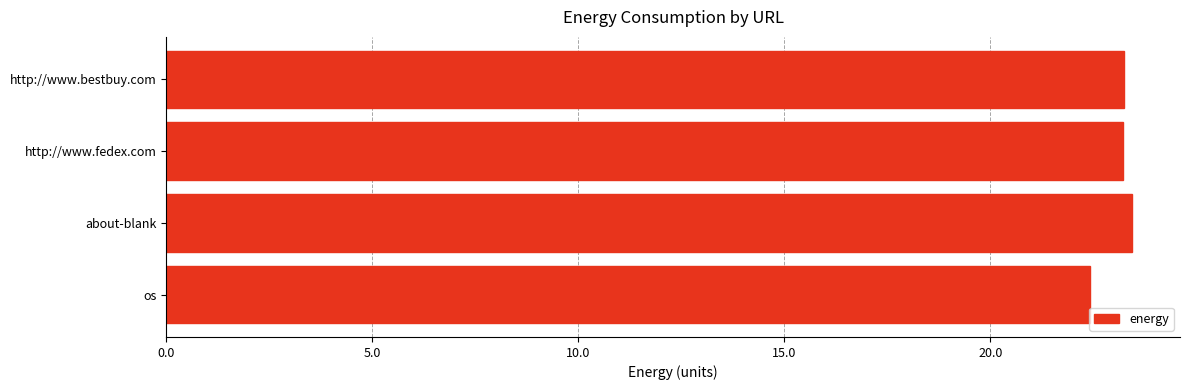

Between http://www.bestbuy.com and os, which is larger?

http://www.bestbuy.com